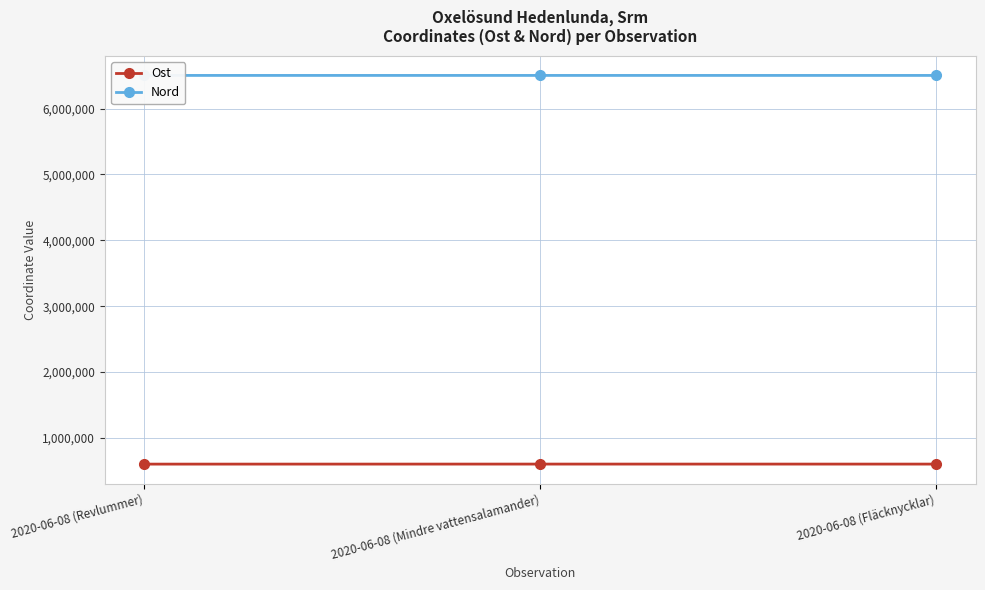

How many lines are shown in the chart?

2